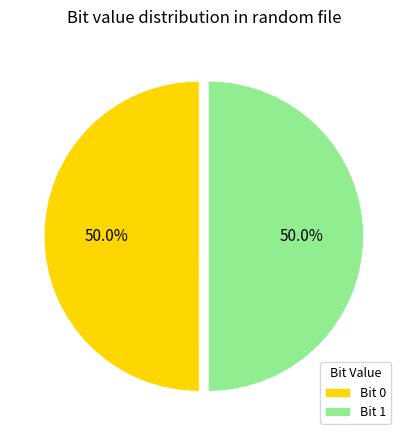

How many segments does this pie chart have?

2